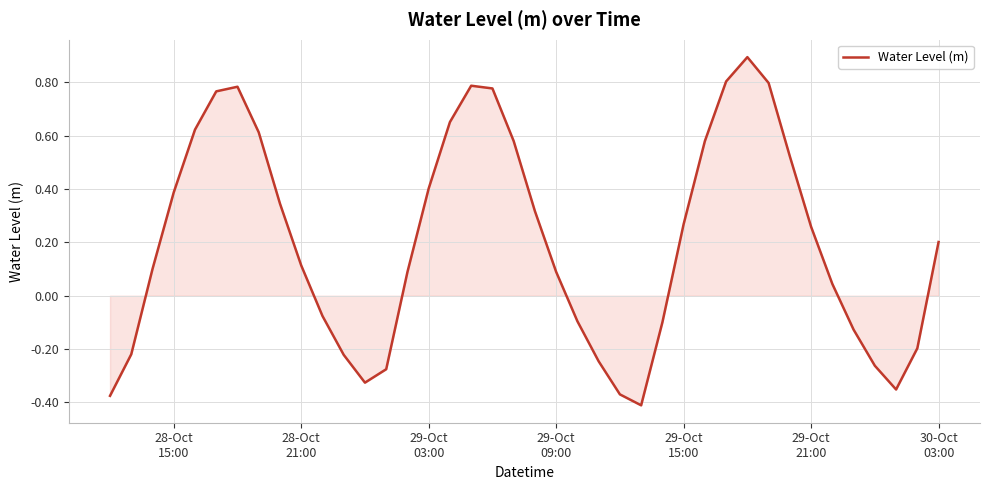

What is the greatest value displayed?

0.9